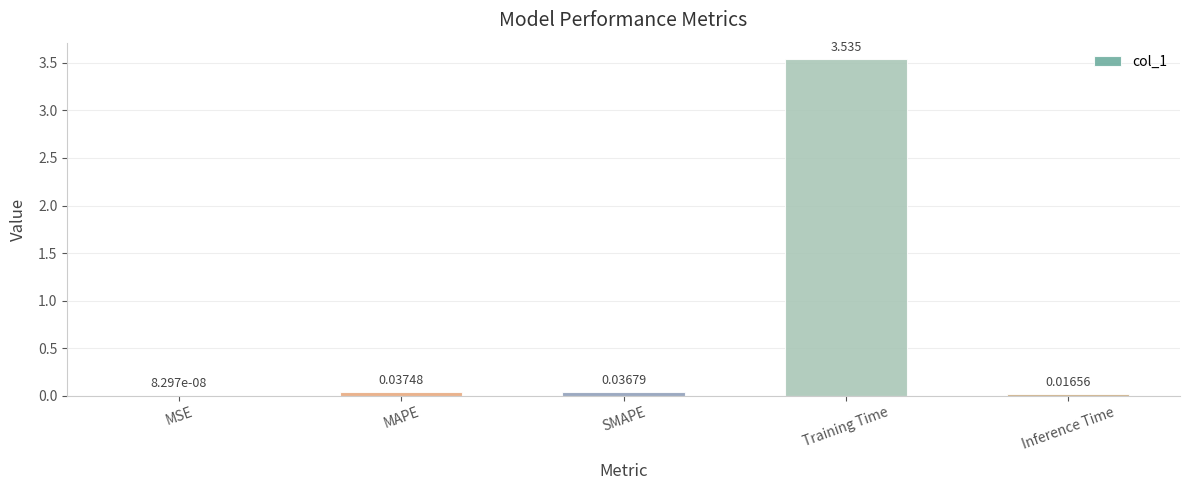

At which label is the value closest to 1?

MAPE